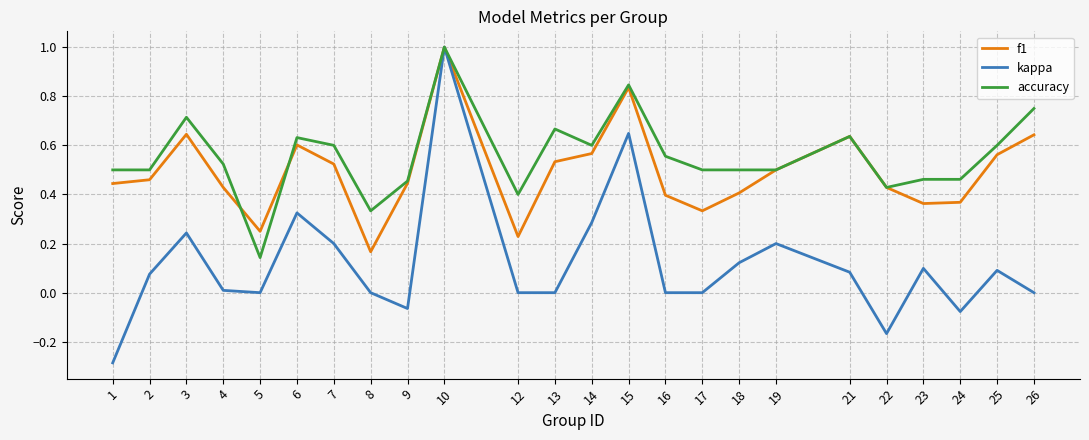

The value of kappa at 23 is 0.2. True or false?

False